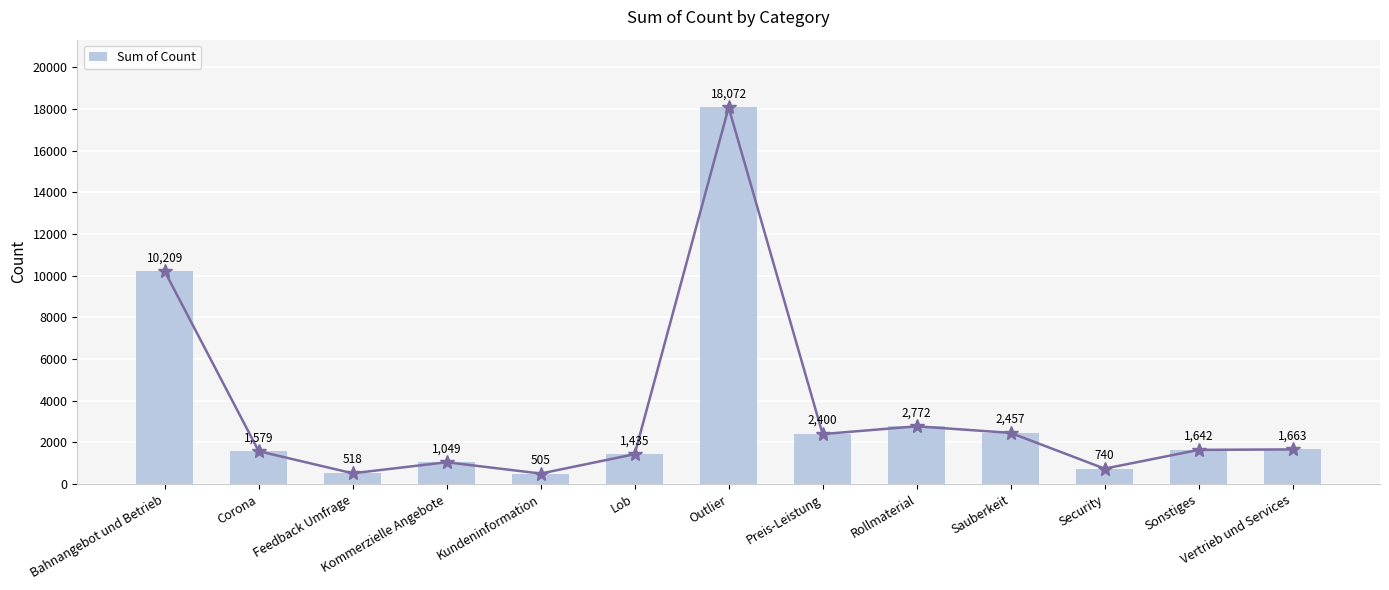

What is the ratio of the value at Preis-Leistung to the value at Sauberkeit?

1.0